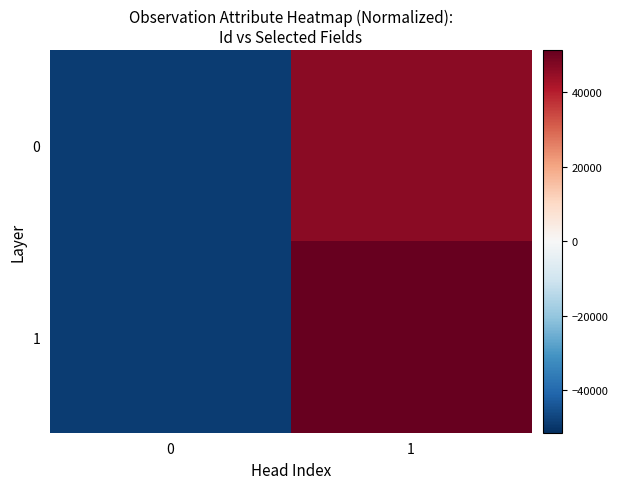

What is the total value across all series at 1?

97825